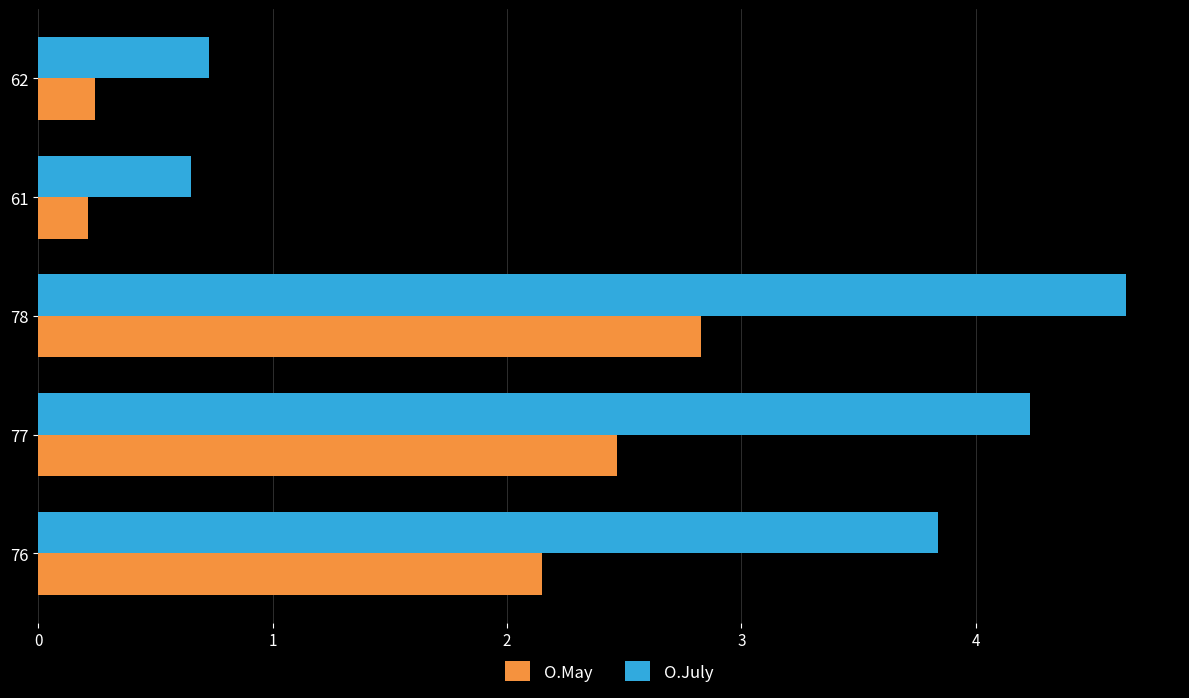

What is the sum of all O.May values?

7.9